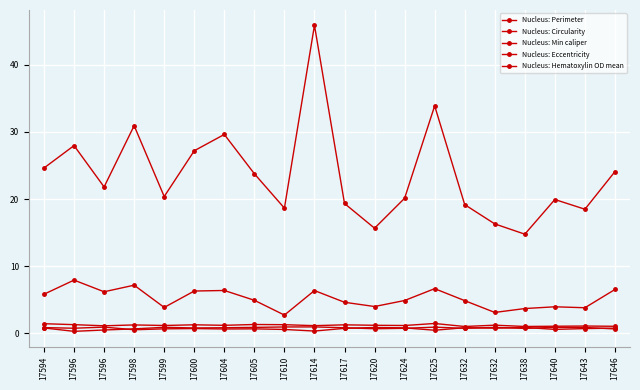

At which category does the chart reach its minimum across all series?

17596